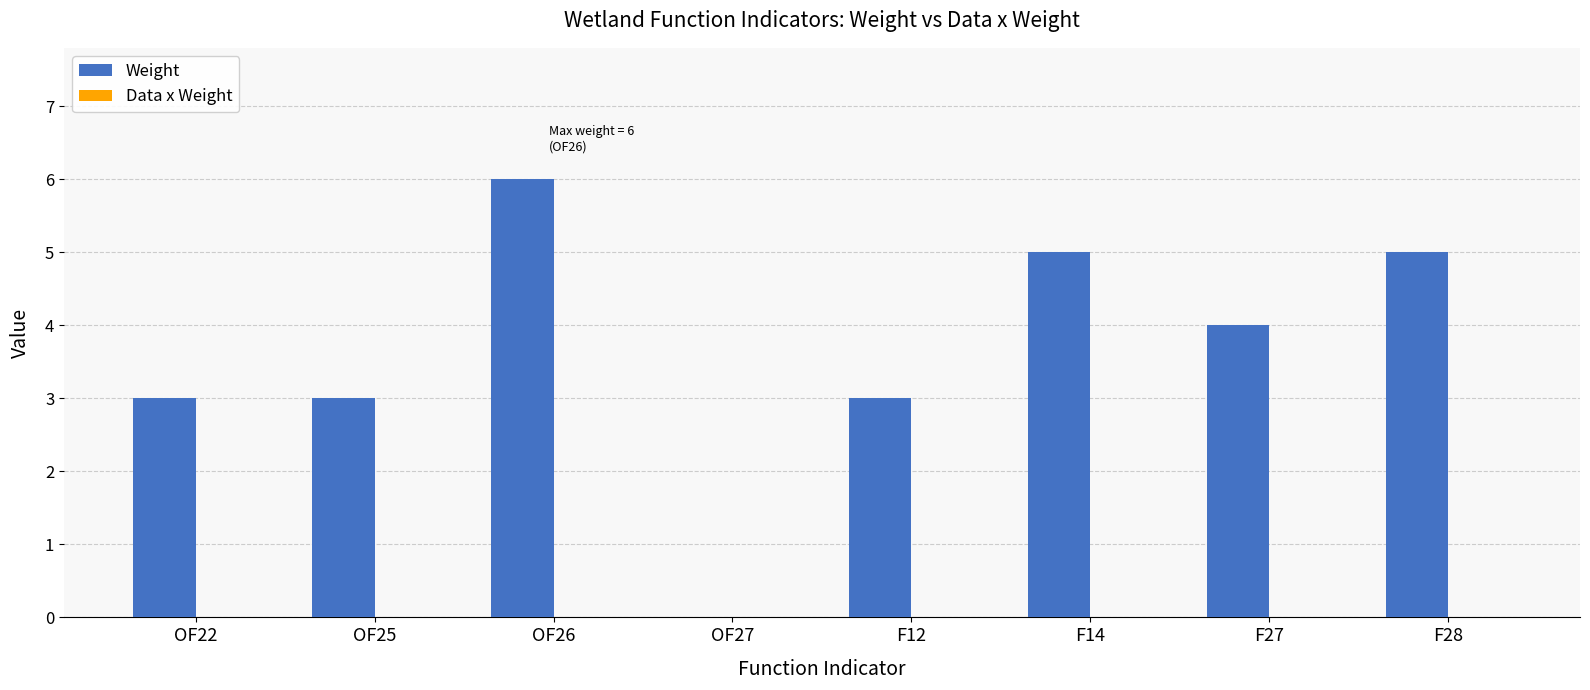

Is it true that the value at OF26 is 6?

True